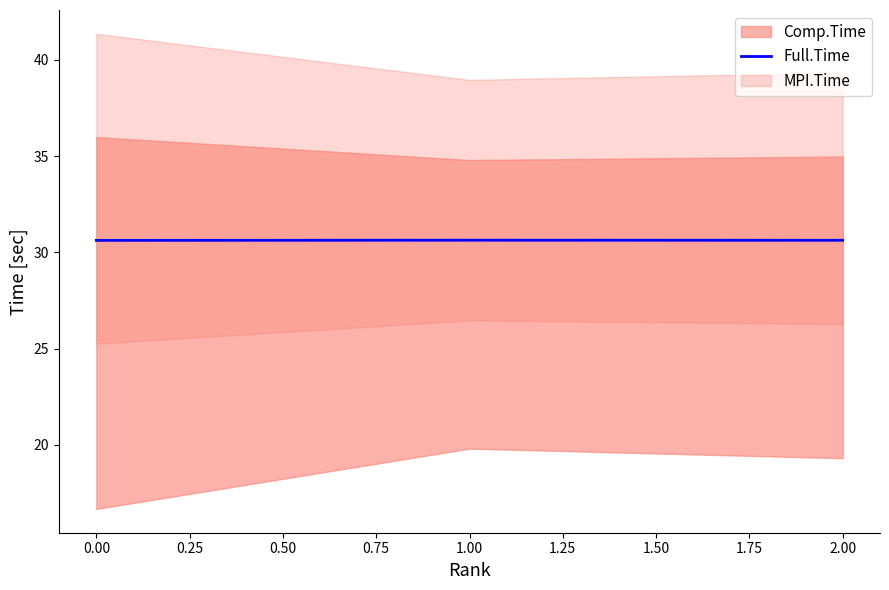

True or false: Full.Time has a value of 30.6 at 1.00.

True